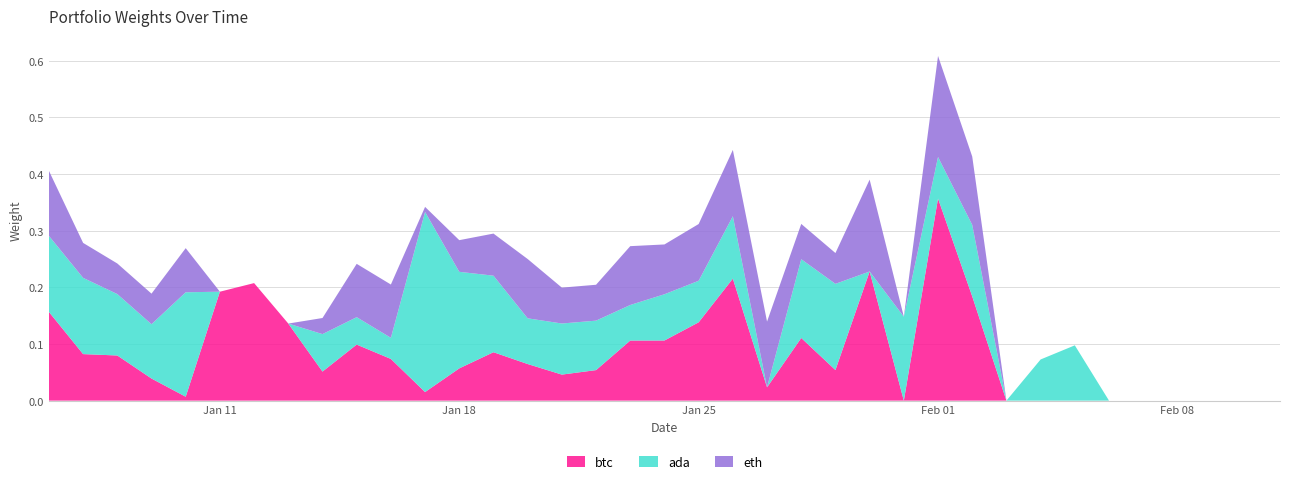

Reading left to right, extract all data points from this chart.

btc: 2021-01-06=0.2	2021-01-07=0.1	2021-01-08=0.1	2021-01-09=0.0	2021-01-10=0.0	2021-01-11=0.2	2021-01-12=0.2	2021-01-13=0.1	2021-01-14=0.1	2021-01-15=0.1	2021-01-16=0.1	2021-01-17=0.0	2021-01-18=0.1	2021-01-19=0.1	2021-01-20=0.1	2021-01-21=0.0	2021-01-22=0.1	2021-01-23=0.1	2021-01-24=0.1	2021-01-25=0.1	2021-01-26=0.2	2021-01-27=0.0	2021-01-28=0.1	2021-01-29=0.1	2021-01-30=0.2	2021-01-31=0.0	2021-02-01=0.4	2021-02-02=0.2	2021-02-03=0.0	2021-02-04=0.0	2021-02-05=0.0	2021-02-06=0.0	2021-02-07=0.0	2021-02-08=0.0	2021-02-09=0.0	2021-02-10=0.0	2021-02-11=0.0
ada: 2021-01-06=0.1	2021-01-07=0.1	2021-01-08=0.1	2021-01-09=0.1	2021-01-10=0.2	2021-01-11=0.0	2021-01-12=0.0	2021-01-13=0.0	2021-01-14=0.1	2021-01-15=0.0	2021-01-16=0.0	2021-01-17=0.3	2021-01-18=0.2	2021-01-19=0.1	2021-01-20=0.1	2021-01-21=0.1	2021-01-22=0.1	2021-01-23=0.1	2021-01-24=0.1	2021-01-25=0.1	2021-01-26=0.1	2021-01-27=0.0	2021-01-28=0.1	2021-01-29=0.2	2021-01-30=0.0	2021-01-31=0.1	2021-02-01=0.1	2021-02-02=0.1	2021-02-03=0.0	2021-02-04=0.1	2021-02-05=0.1	2021-02-06=0.0	2021-02-07=0.0	2021-02-08=0.0	2021-02-09=0.0	2021-02-10=0.0	2021-02-11=0.0
eth: 2021-01-06=0.1	2021-01-07=0.1	2021-01-08=0.1	2021-01-09=0.1	2021-01-10=0.1	2021-01-11=0.0	2021-01-12=0.0	2021-01-13=0.0	2021-01-14=0.0	2021-01-15=0.1	2021-01-16=0.1	2021-01-17=0.0	2021-01-18=0.1	2021-01-19=0.1	2021-01-20=0.1	2021-01-21=0.1	2021-01-22=0.1	2021-01-23=0.1	2021-01-24=0.1	2021-01-25=0.1	2021-01-26=0.1	2021-01-27=0.1	2021-01-28=0.1	2021-01-29=0.1	2021-01-30=0.2	2021-01-31=0.0	2021-02-01=0.2	2021-02-02=0.1	2021-02-03=0.0	2021-02-04=0.0	2021-02-05=0.0	2021-02-06=0.0	2021-02-07=0.0	2021-02-08=0.0	2021-02-09=0.0	2021-02-10=0.0	2021-02-11=0.0